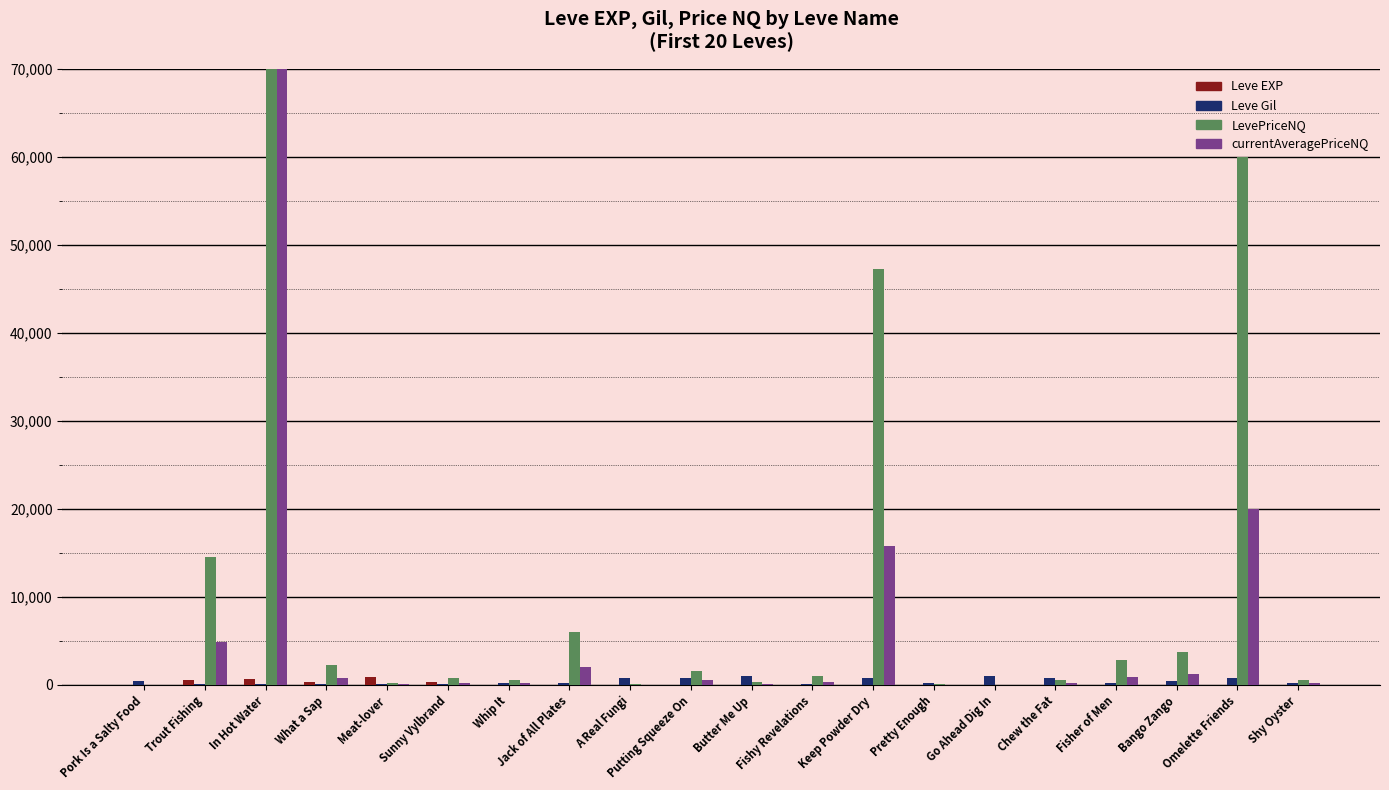

What position from the right is Shy Oyster?

1